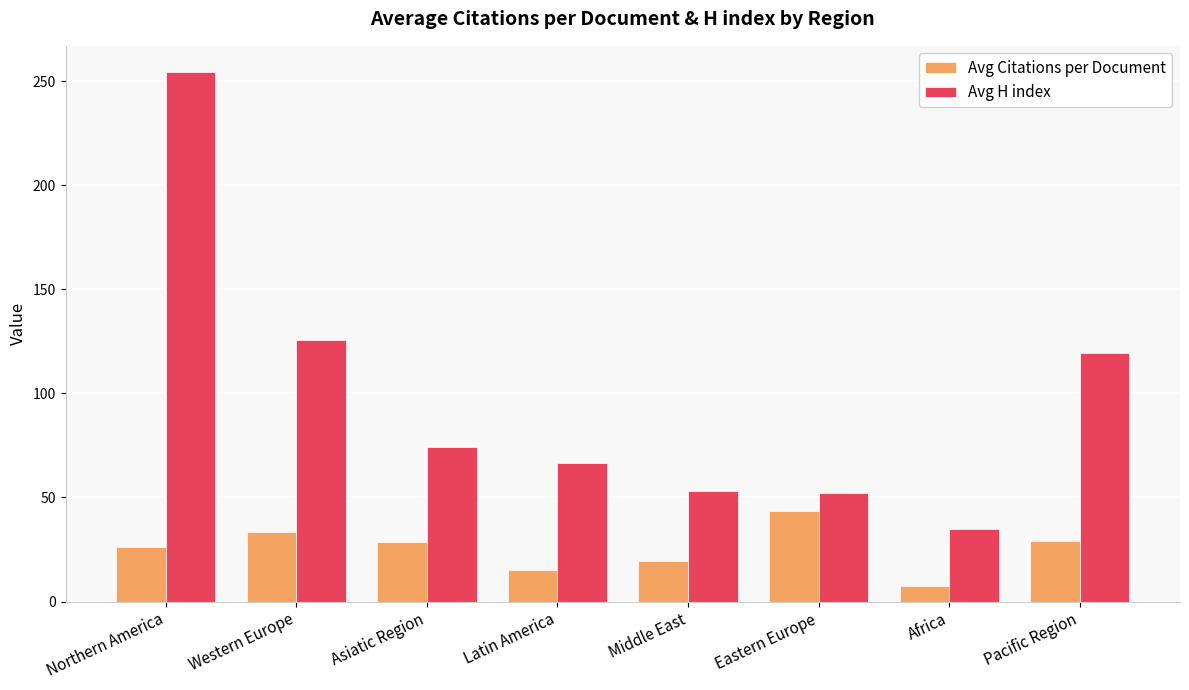

Does the chart contain stacked bars?

No